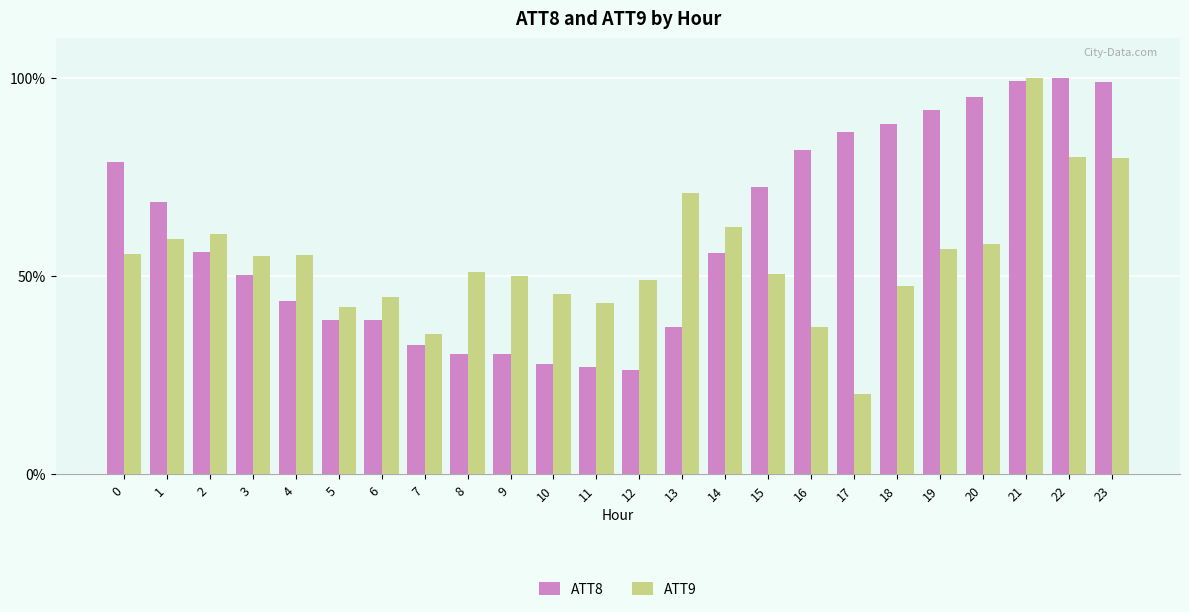

Does the chart contain any negative values?

No